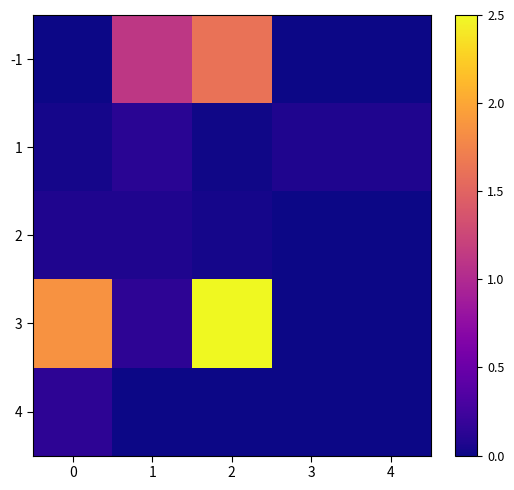

Reading left to right, extract all data points from this chart.

-1: 0=0.0	1=1.1	2=1.6	3=0.0	4=0.0
1: 0=0.0	1=0.1	2=0.0	3=0.1	4=0.1
2: 0=0.1	1=0.1	2=0.0	3=0.0	4=0.0
3: 0=1.9	1=0.1	2=2.5	3=0.0	4=0.0
4: 0=0.1	1=0.0	2=0.0	3=0.0	4=0.0